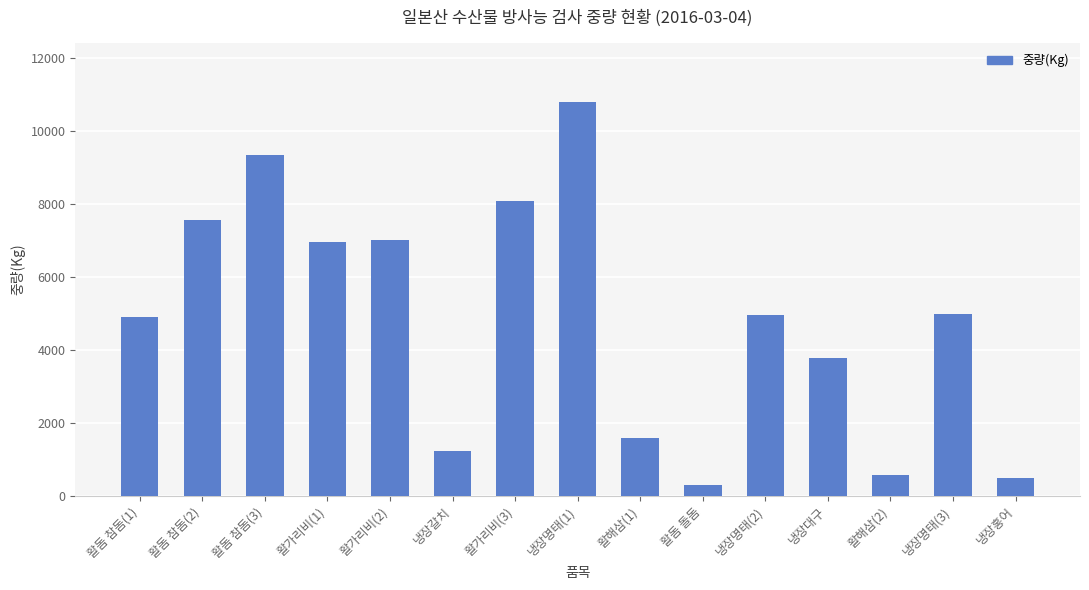

Are the bars grouped side by side (vs. stacked)?

No